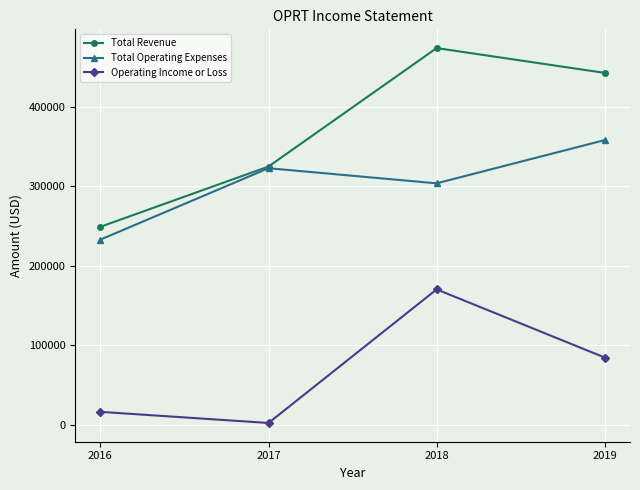

Which series has the largest range (max minus min)?

Total Revenue